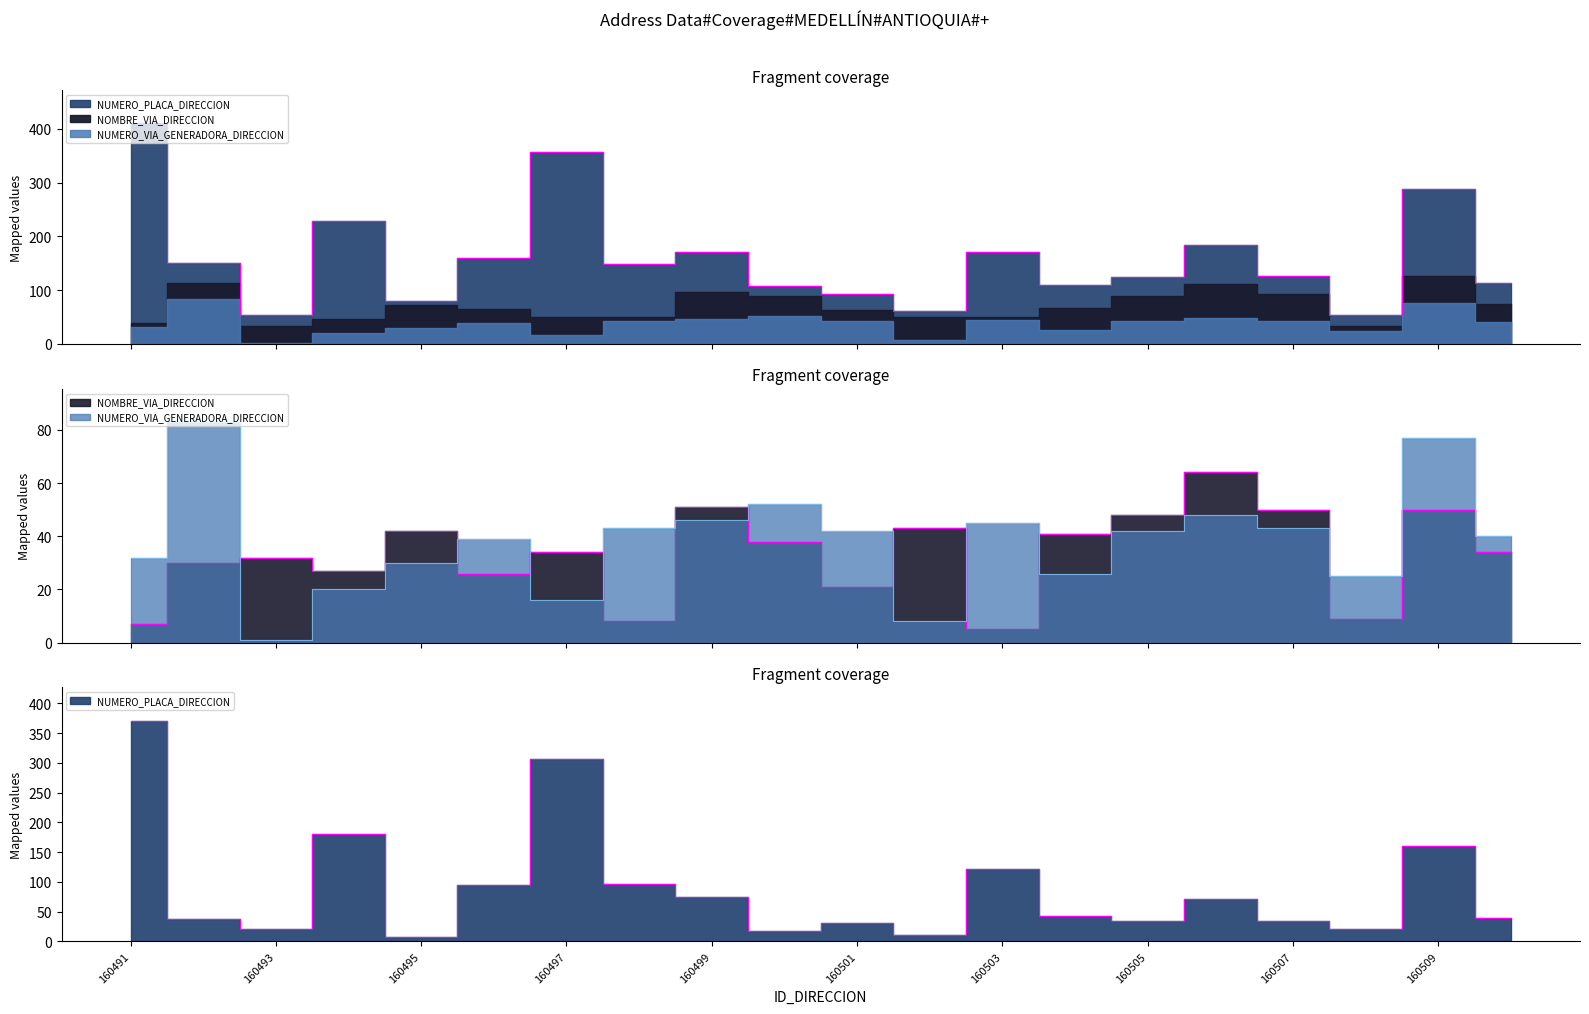

Reading left to right, transcribe all the data shown in this chart.

NUMERO_PLACA_DIRECCION: 160491=371	160492=38	160493=21	160494=181	160495=8	160496=95	160497=307	160498=97	160499=74	160500=17	160501=30	160502=11	160503=121	160504=42	160505=34	160506=71	160507=34	160508=20	160509=160	160510=39
NOMBRE_VIA_DIRECCION: 160491=7	160492=30	160493=32	160494=27	160495=42	160496=26	160497=34	160498=8	160499=51	160500=38	160501=21	160502=43	160503=5	160504=41	160505=48	160506=64	160507=50	160508=9	160509=50	160510=34
NUMERO_VIA_GENERADORA_DIRECCION: 160491=32	160492=83	160493=1	160494=20	160495=30	160496=39	160497=16	160498=43	160499=46	160500=52	160501=42	160502=8	160503=45	160504=26	160505=42	160506=48	160507=43	160508=25	160509=77	160510=40